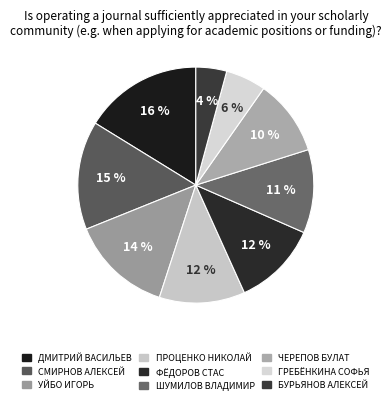

Count the number of slices in the pie.

9